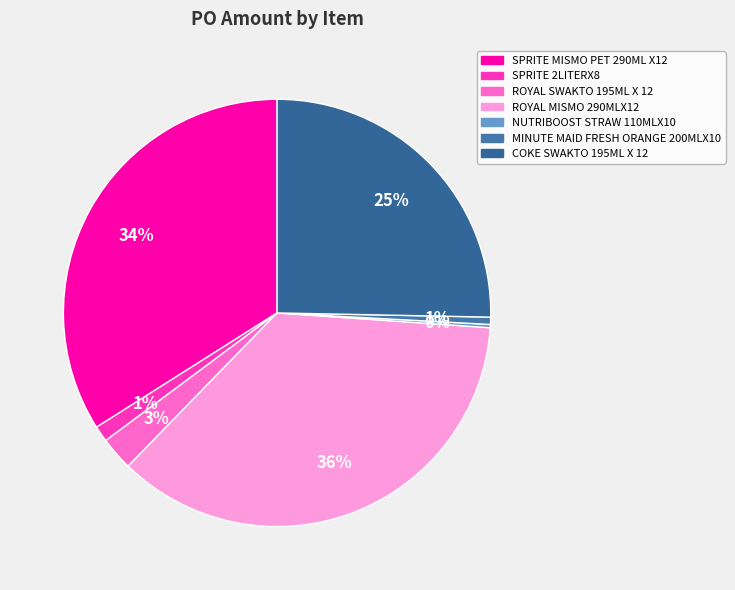

How many segments does this pie chart have?

7